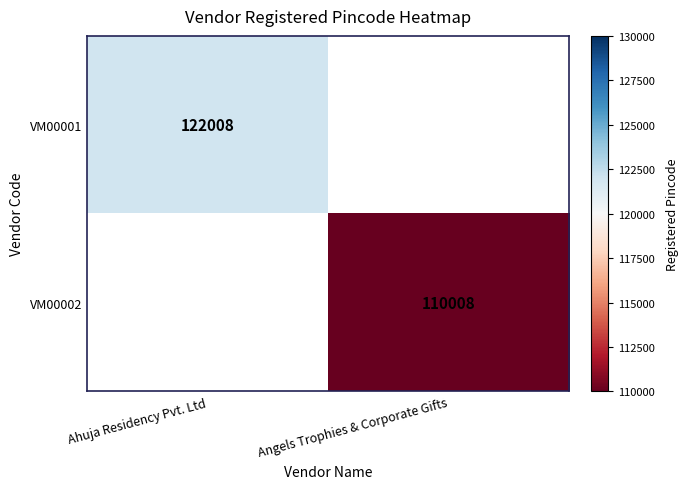

Is the value of VM00002 at Angels Trophies & Corporate Gifts greater than the value of VM00001 at Ahuja Residency Pvt. Ltd?

No